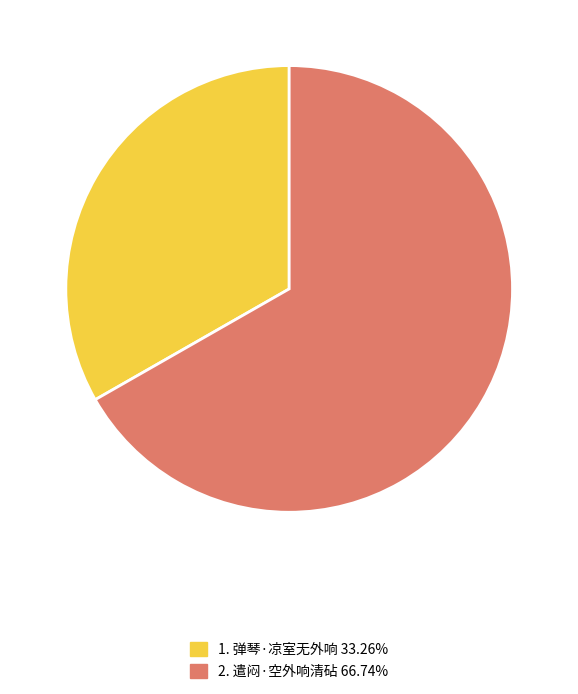

Does any single category account for the majority?

Yes